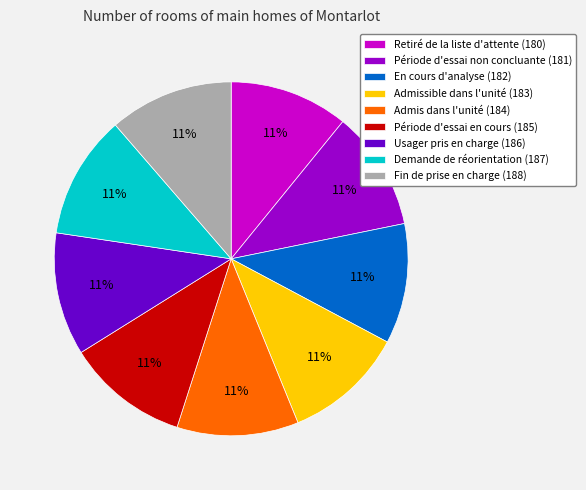

To the nearest percent, what percentage of the pie is Demande de réorientation (187)?

11%